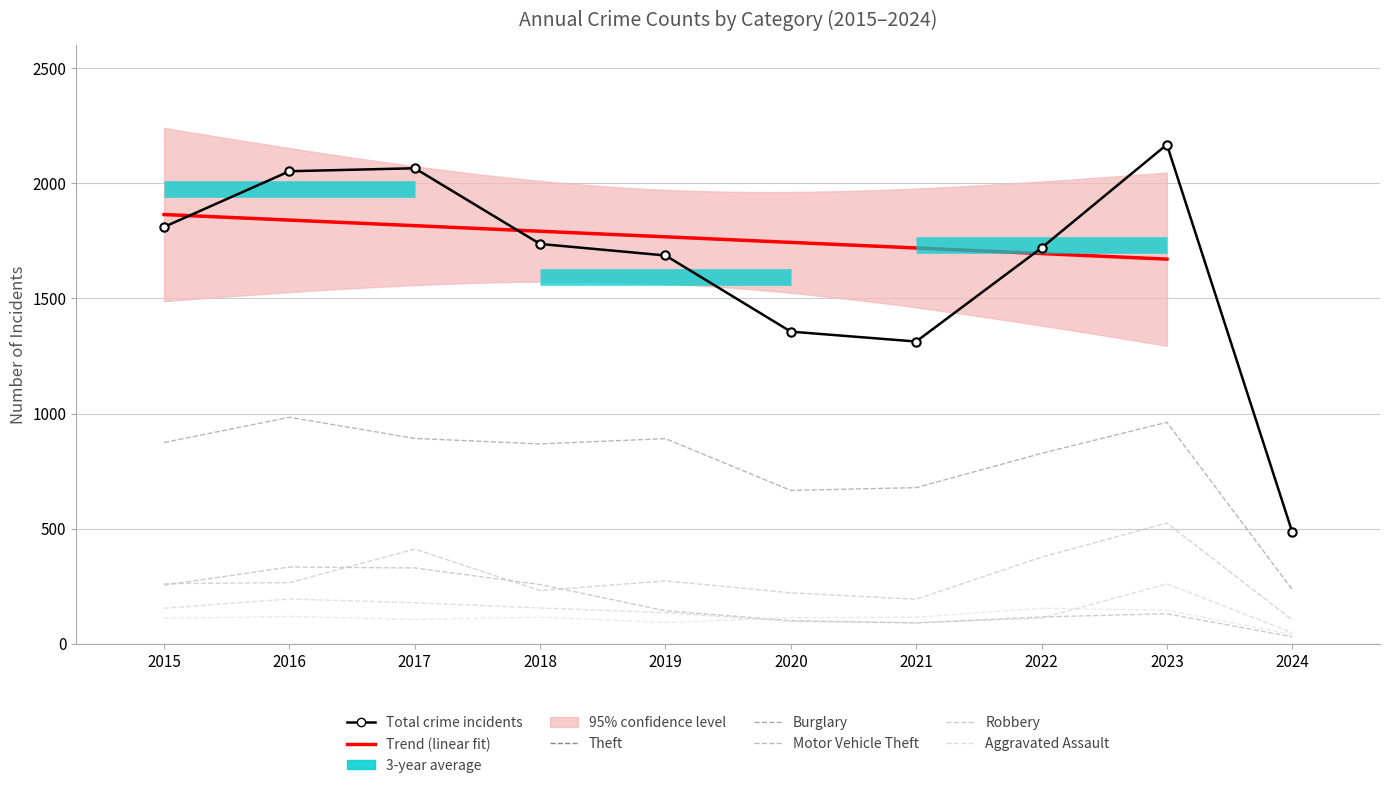

What is the sum of all Theft values?

7877